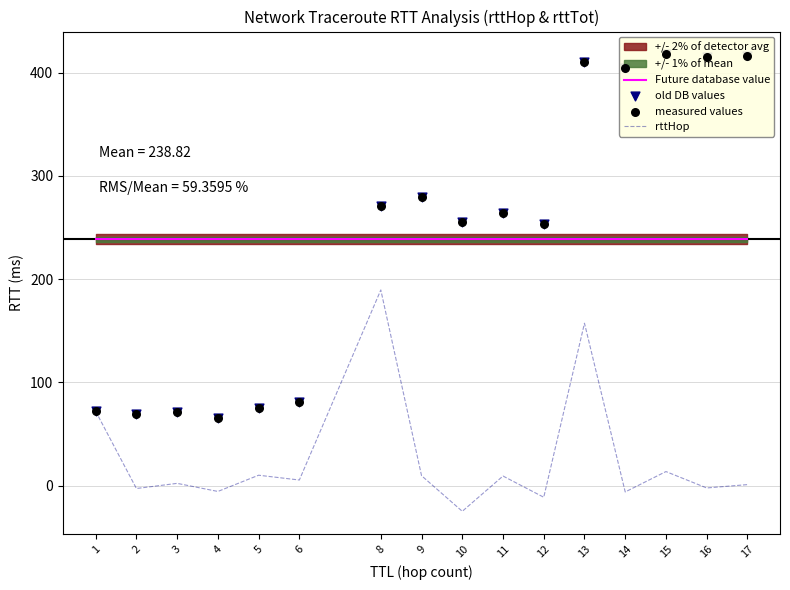

What is the total value across all series at 9?

808.4